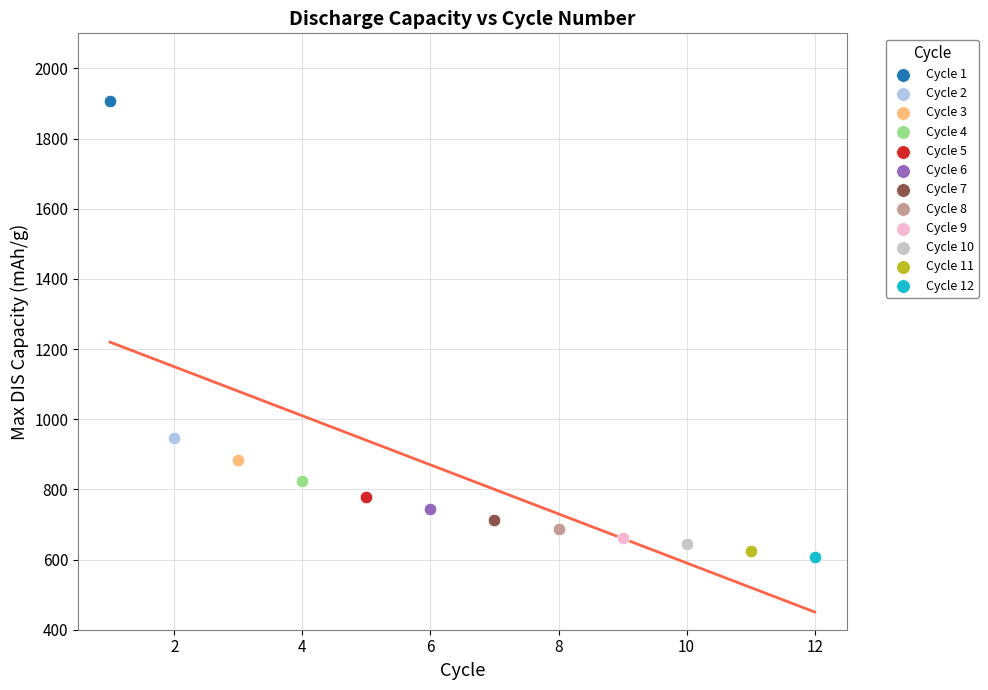

Which series reaches the maximum Y coordinate?

Cycle 1